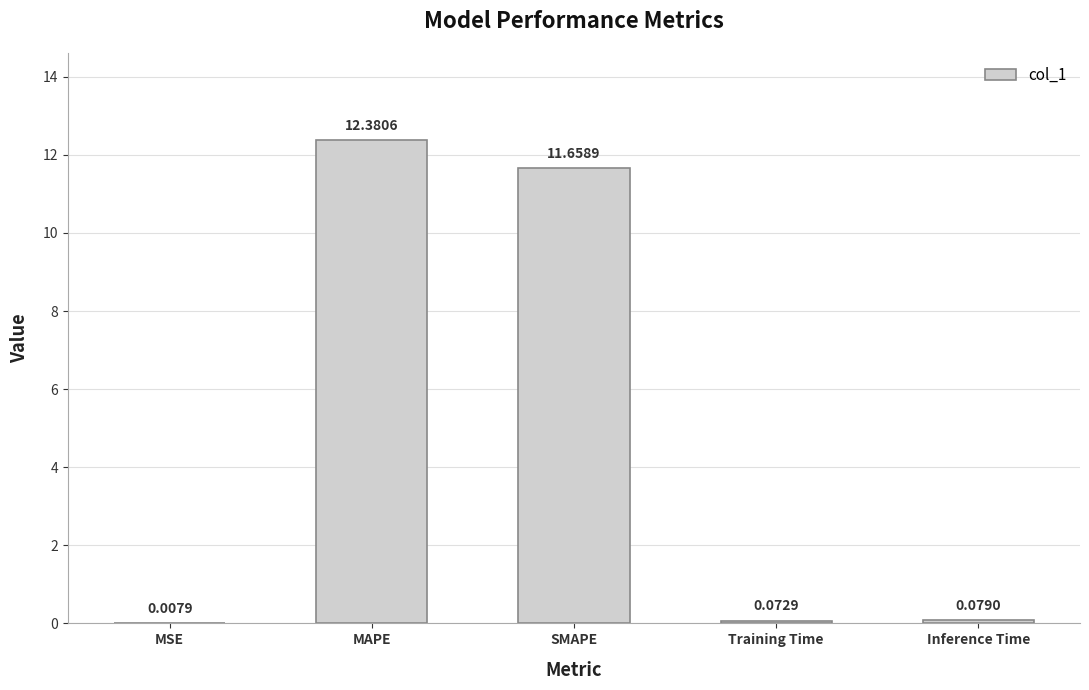

Where is the data nearest to the value 6?

SMAPE